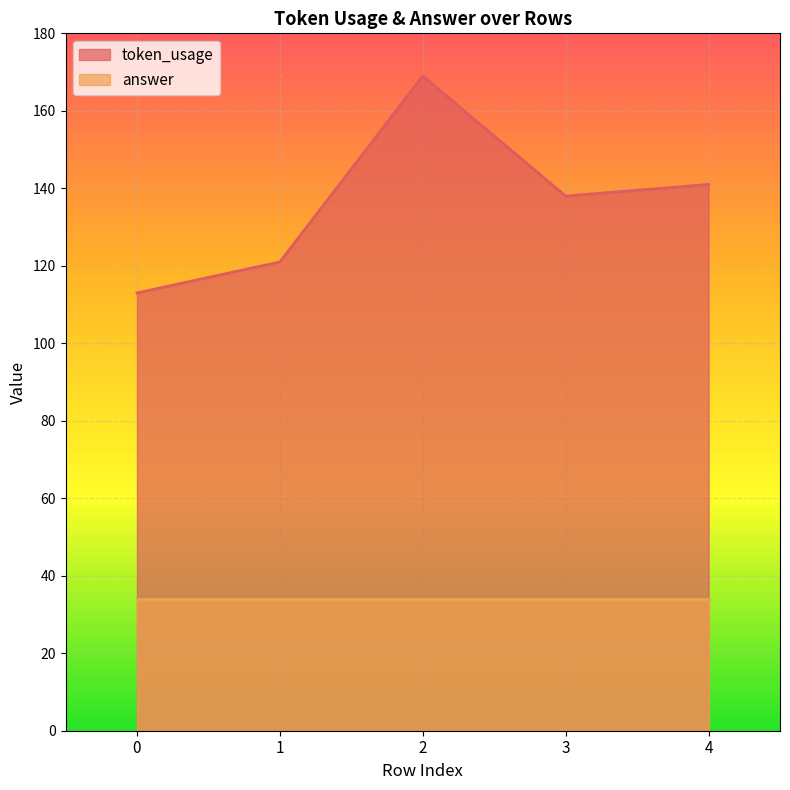

List the labels in order of value, smallest first.

0, 1, 3, 4, 2